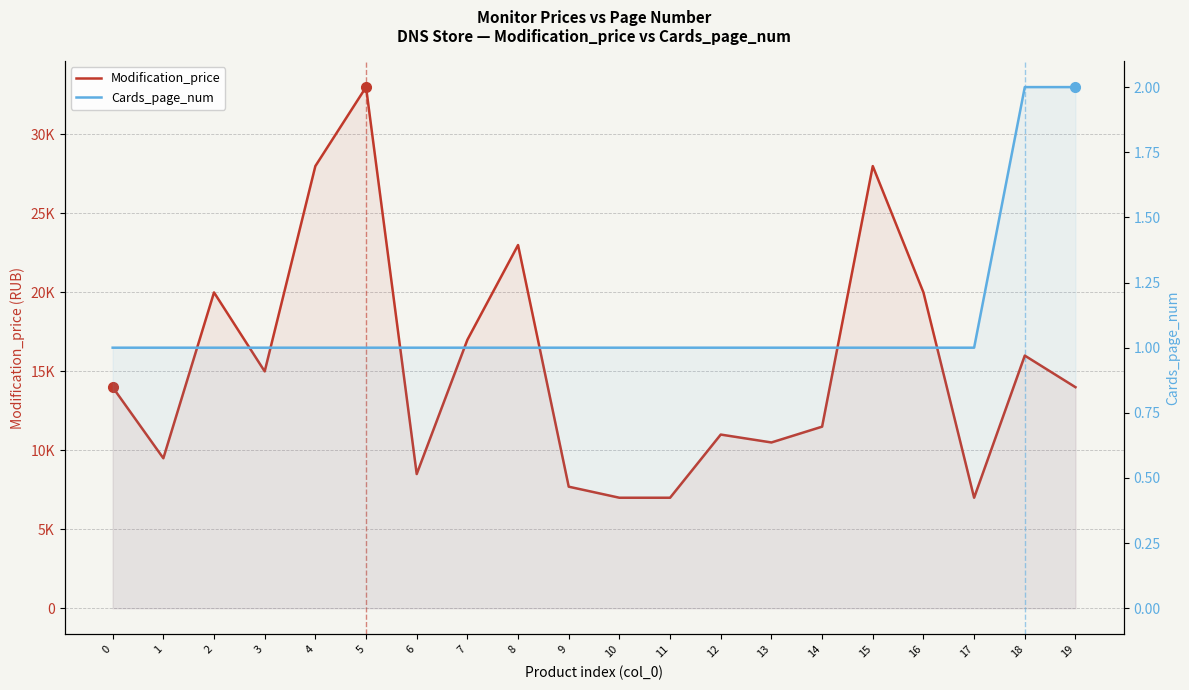

True or false: Cards_page_num and Modification_price cross at least once.

False